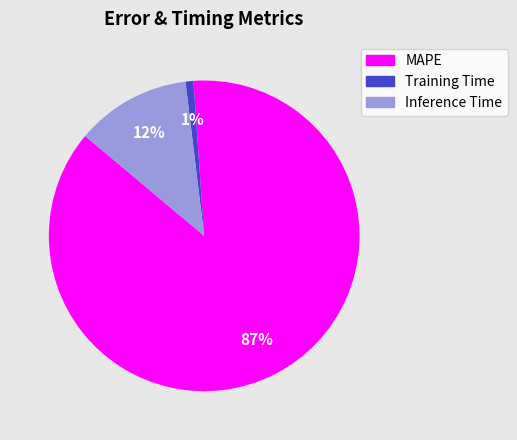

Count the number of slices in the pie.

3